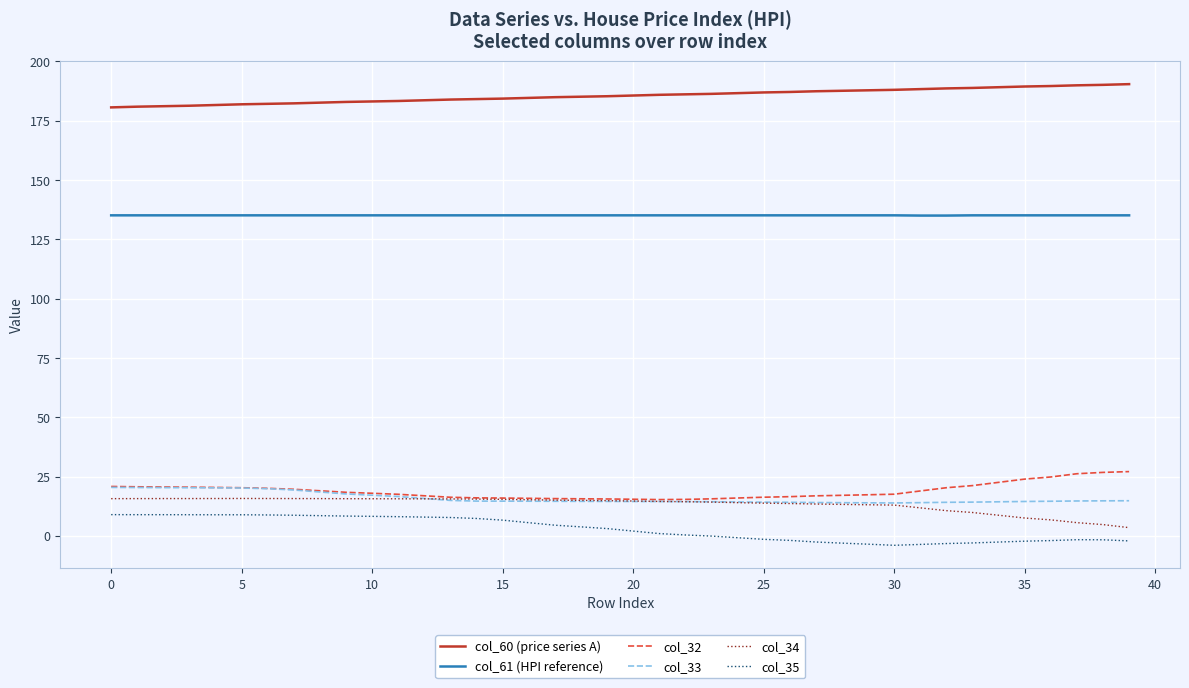

What is the maximum value for col_33?

20.4